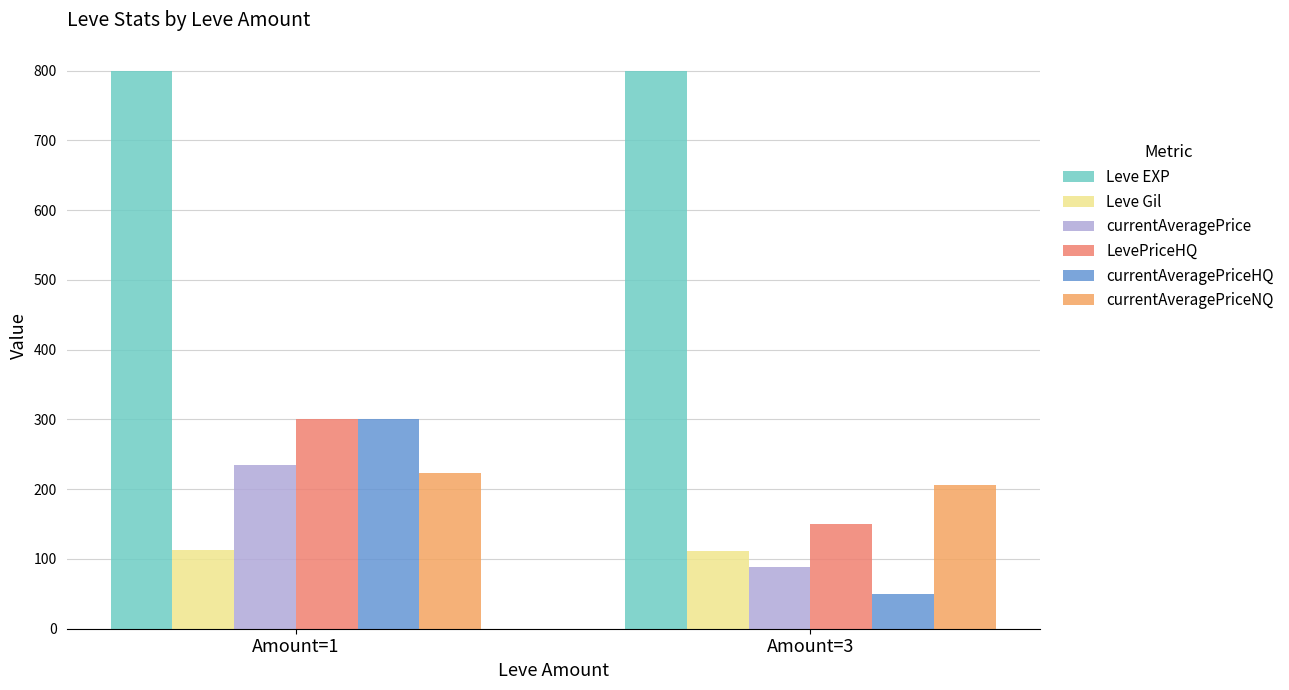

What is the difference between the LevePriceHQ values at Amount=3 and Amount=1?

150.0